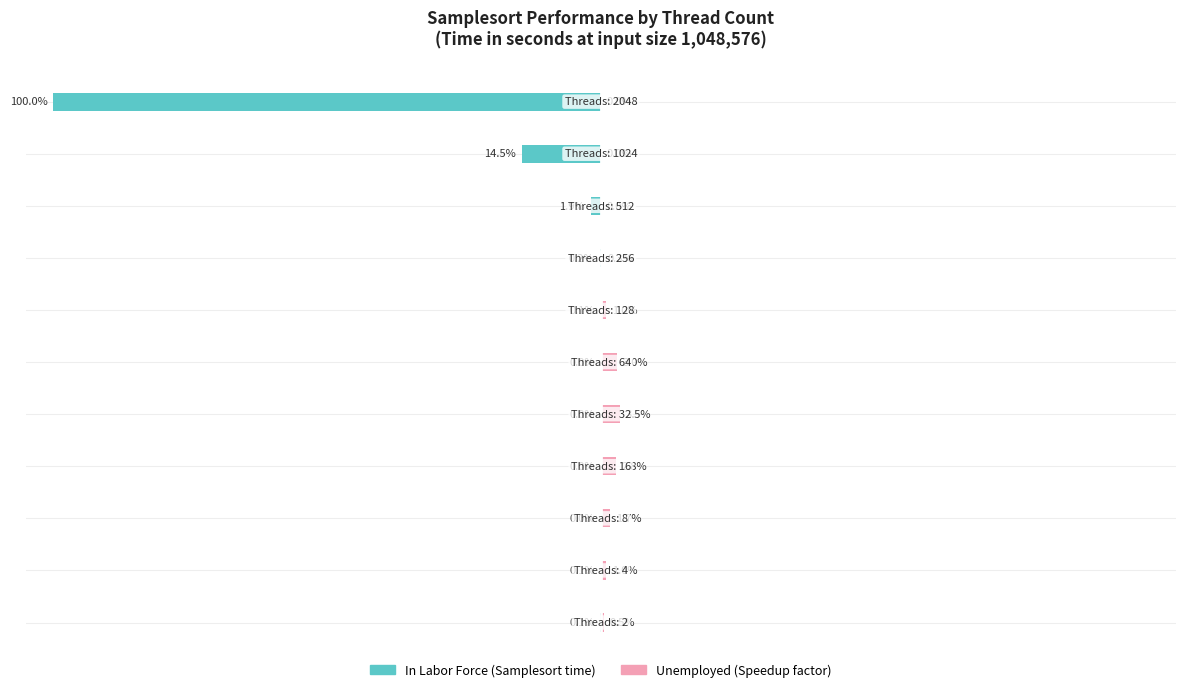

Reading left to right, what are all the values shown in this chart?

In Labor Force: −125=-0.1	−100=-0.1	−75=-0.0	−50=-0.0	−25=-0.0	0=-0.0	25=-0.1	50=-0.2	75=-1.9	100=-14.5	125=-100.0
Unemployed: −125=0.5	−100=1.0	−75=1.7	−50=2.8	−25=3.5	0=3.0	25=1.0	50=0.3	75=0.0	100=0.0	125=0.0